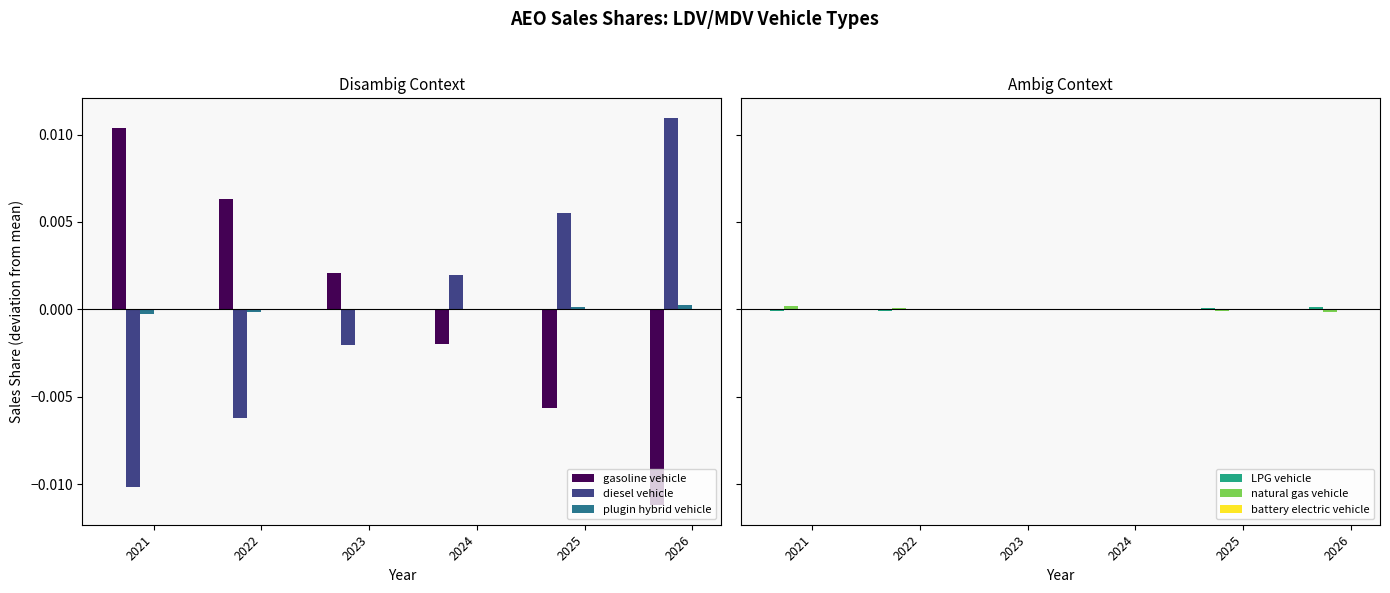

At how many categories does at least one series exceed 0?

6